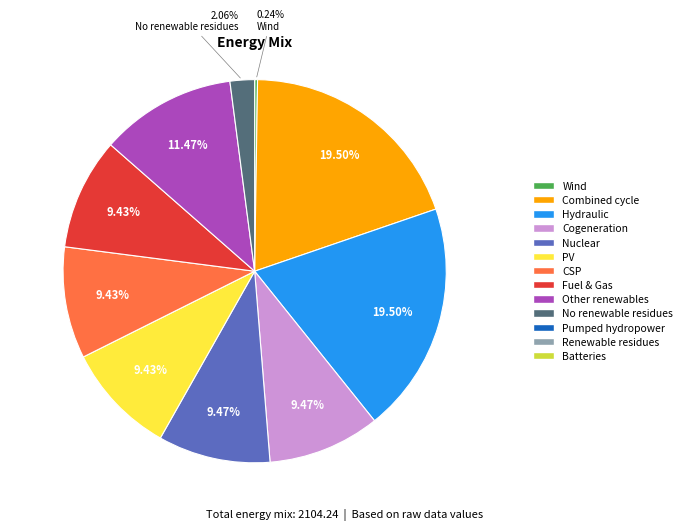

Is there a majority slice in this chart?

No